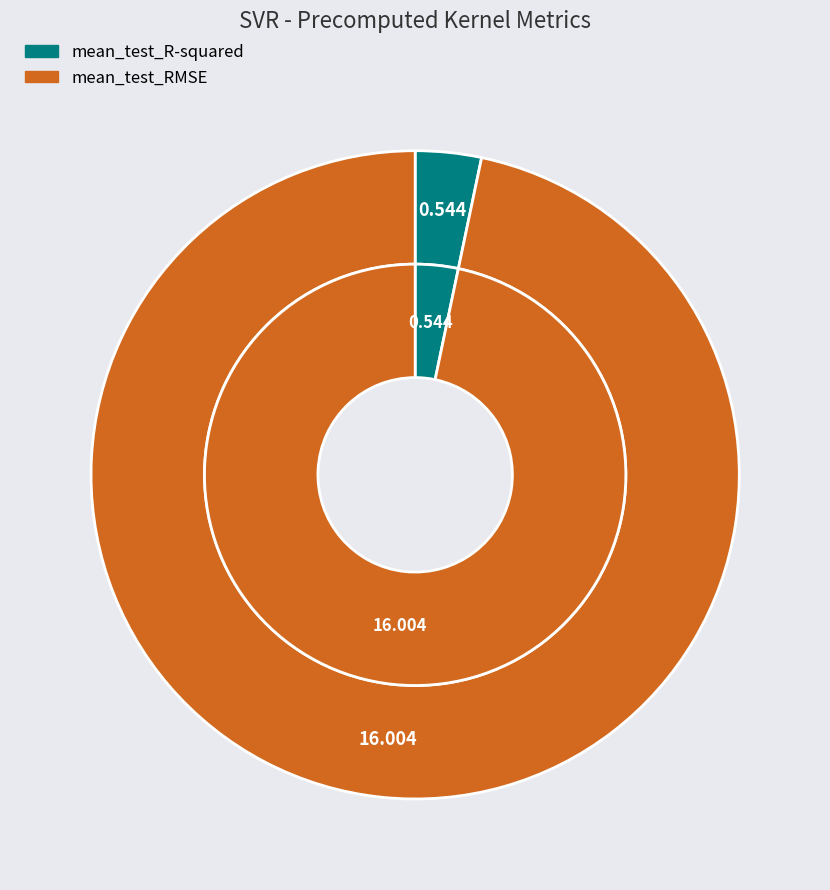

What is the change in value from mean_test_R-squared to mean_test_RMSE?

+15.5